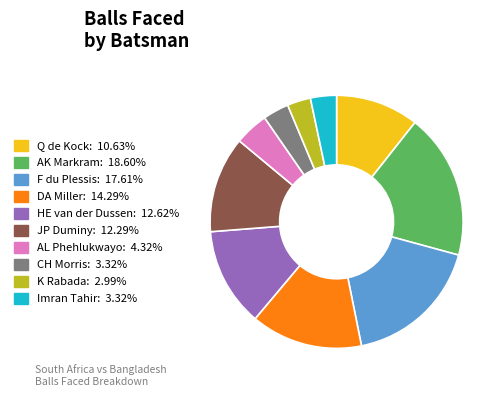

Does any single category account for the majority?

No